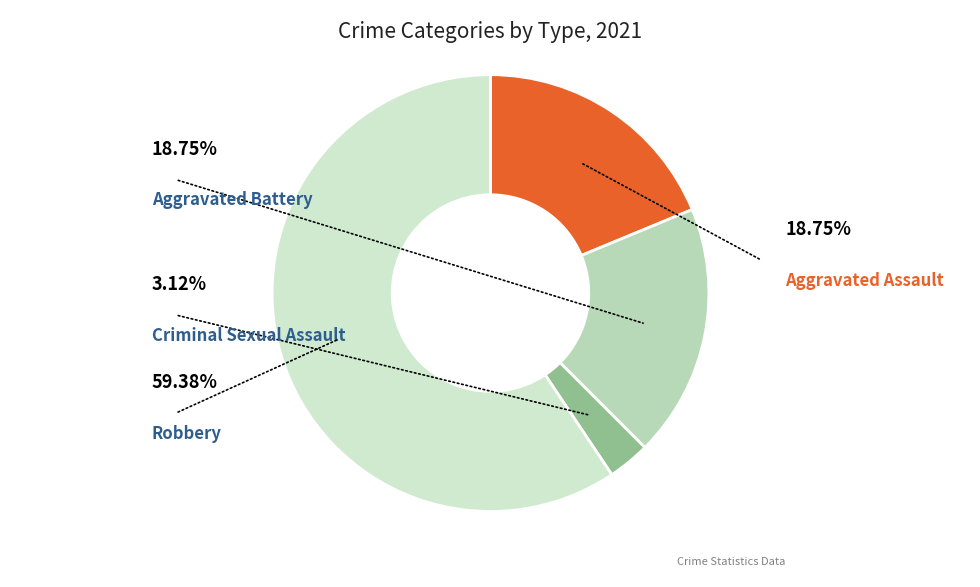

How many segments does this pie chart have?

4